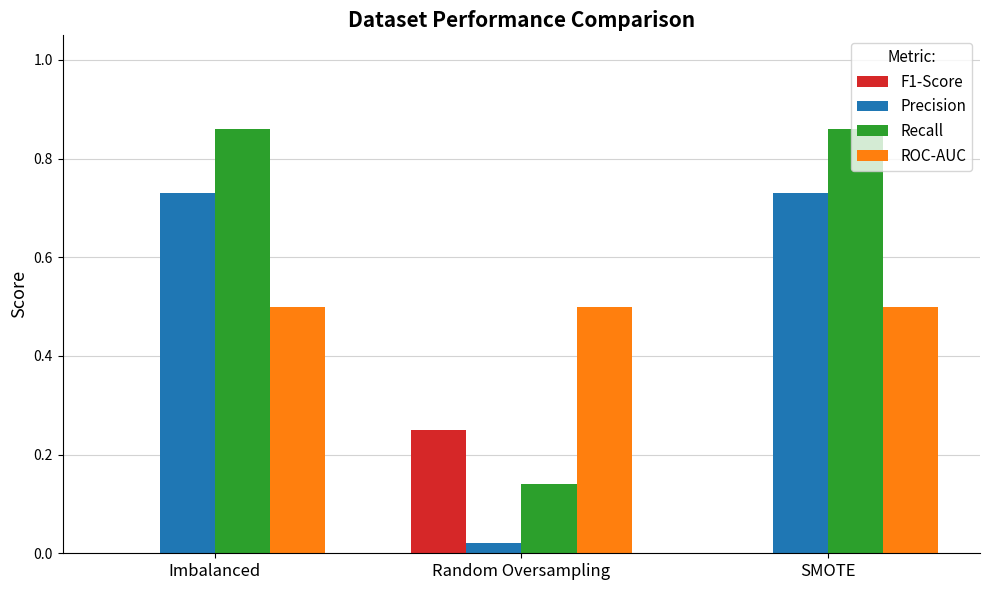

What is the sum of all Recall values?

1.9